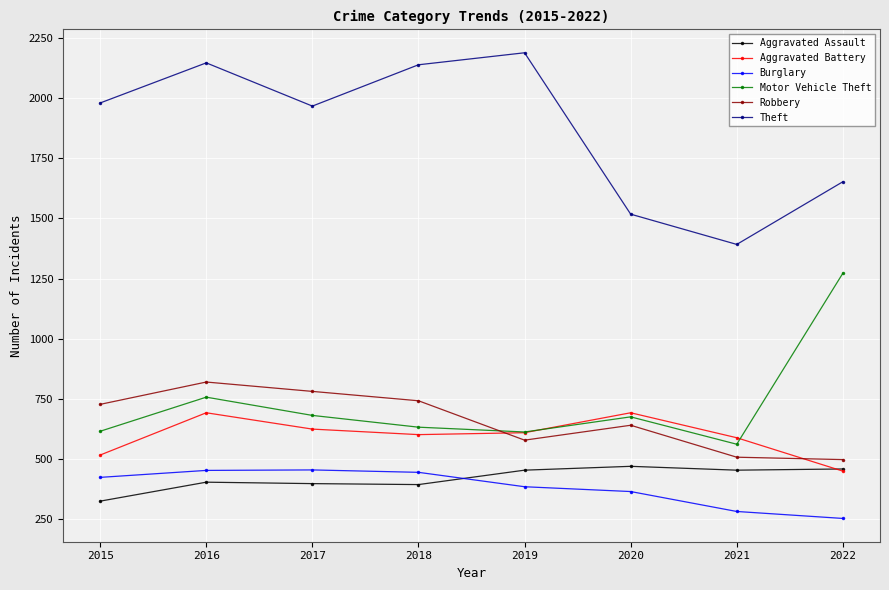

What is the value of the Aggravated Assault point at the 3rd from the left?

396